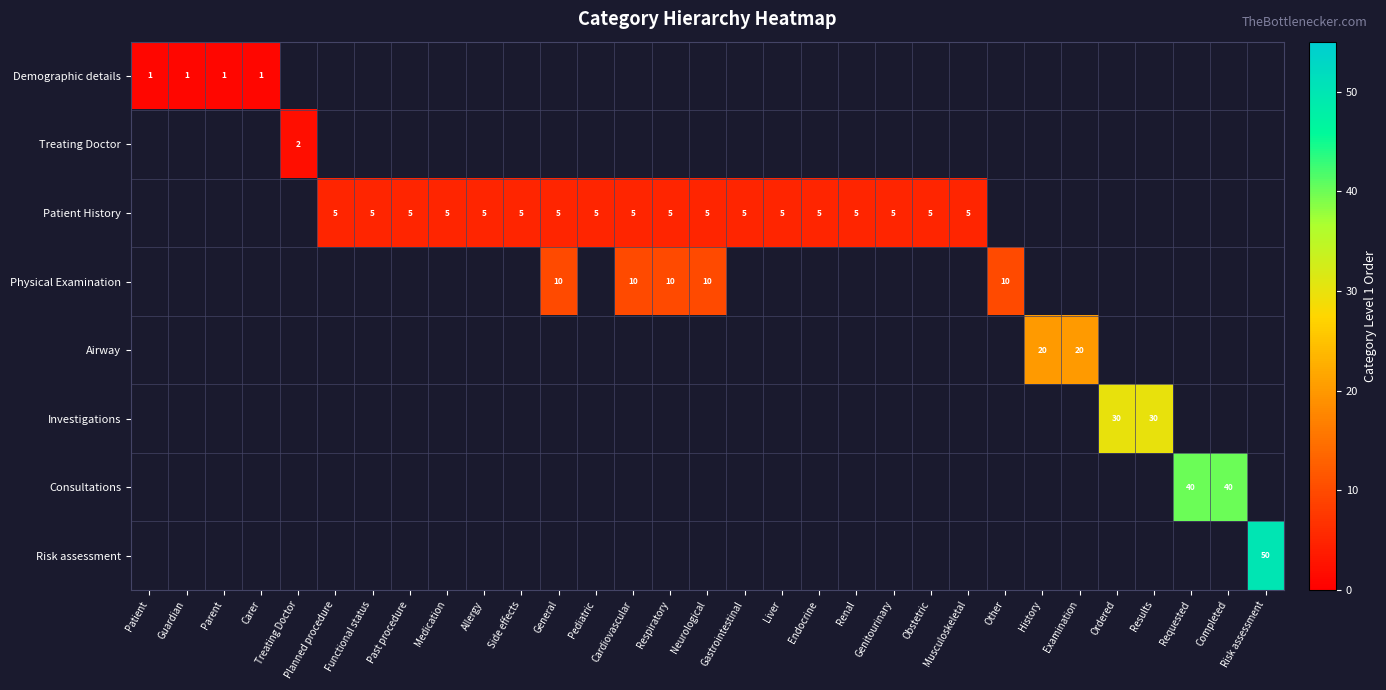

Is it true that Risk assessment equals 21 at Risk assessment?

False